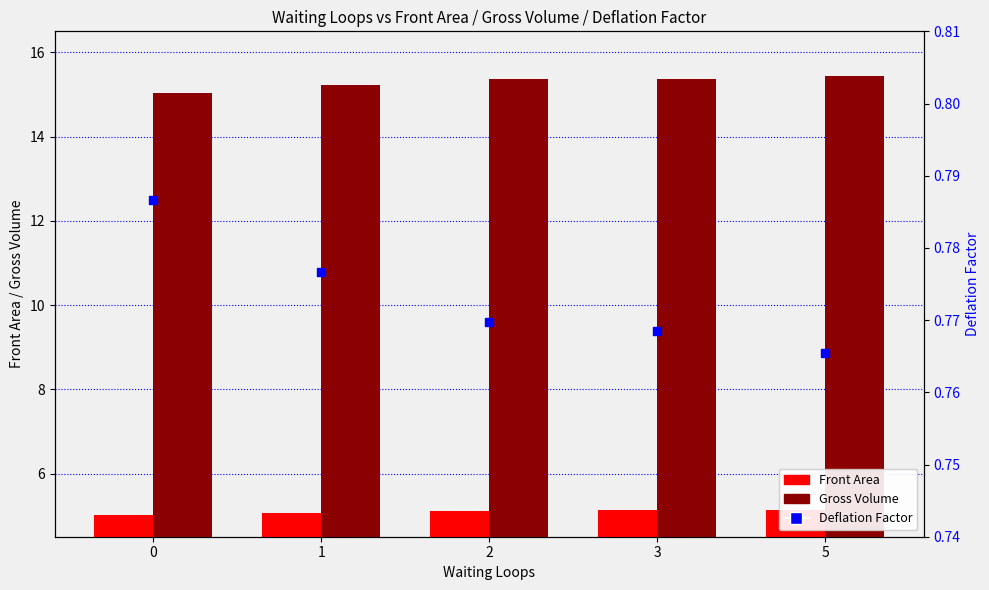

What are all the series names shown in the legend?

Front Area, Gross Volume, Deflation Factor